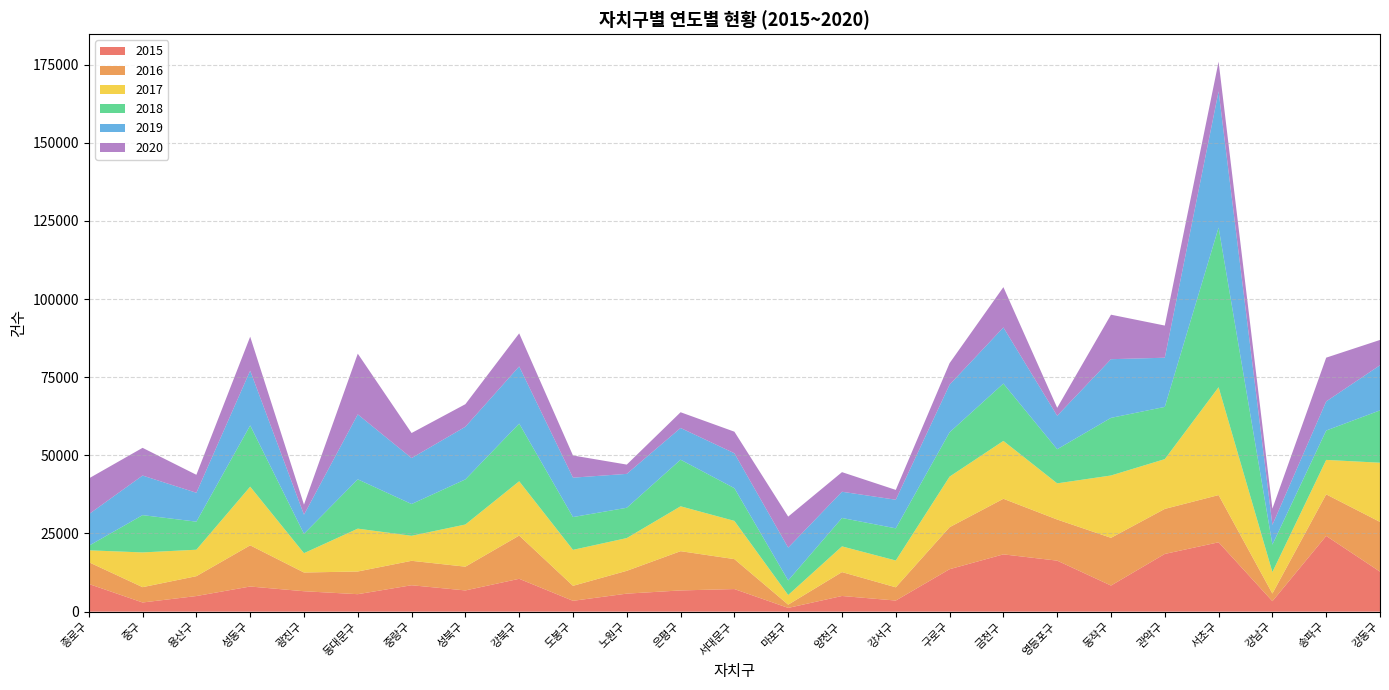

Reading left to right, transcribe all the data shown in this chart.

2015: 8861	2935	4994	8043	6533	5588	8448	6789	10507	3467	5766	6789	7227	1202	5012	3554	13580	18323	16315	8350	18463	22185	3341	24221	12797
2016: 6970	4901	6355	13170	5990	7259	7815	7600	13833	4800	7296	12556	9579	1039	7641	4235	13438	17781	13152	15268	14403	15102	2448	13297	15910
2017: 3789	11110	8461	18766	6183	13704	8001	13486	17368	11499	10474	14350	12226	3080	8224	8572	16171	18509	11568	19935	15918	34498	6863	11019	18930
2018: 1438	11931	8979	19584	6206	15771	10163	14427	18446	10491	9695	14910	10469	4677	9083	10291	14179	18343	10920	18431	16706	51088	8793	9401	16740
2019: 10097	12658	9238	17510	6099	20776	14696	16836	18282	12602	10838	10145	11164	10494	8393	9145	15233	17946	10700	18766	15730	43556	6306	9309	14436
2020: 11445	8861	5749	10872	3215	19420	8015	7220	10573	7092	2967	5033	6898	9909	6269	3144	6882	12893	2547	14233	10286	9483	5191	13992	8089